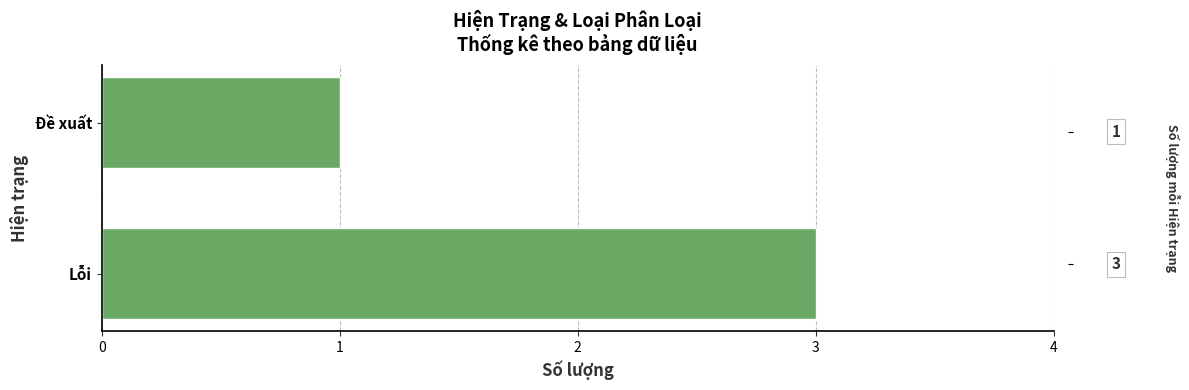

Reading top to bottom, extract all data points from this chart.

1	3